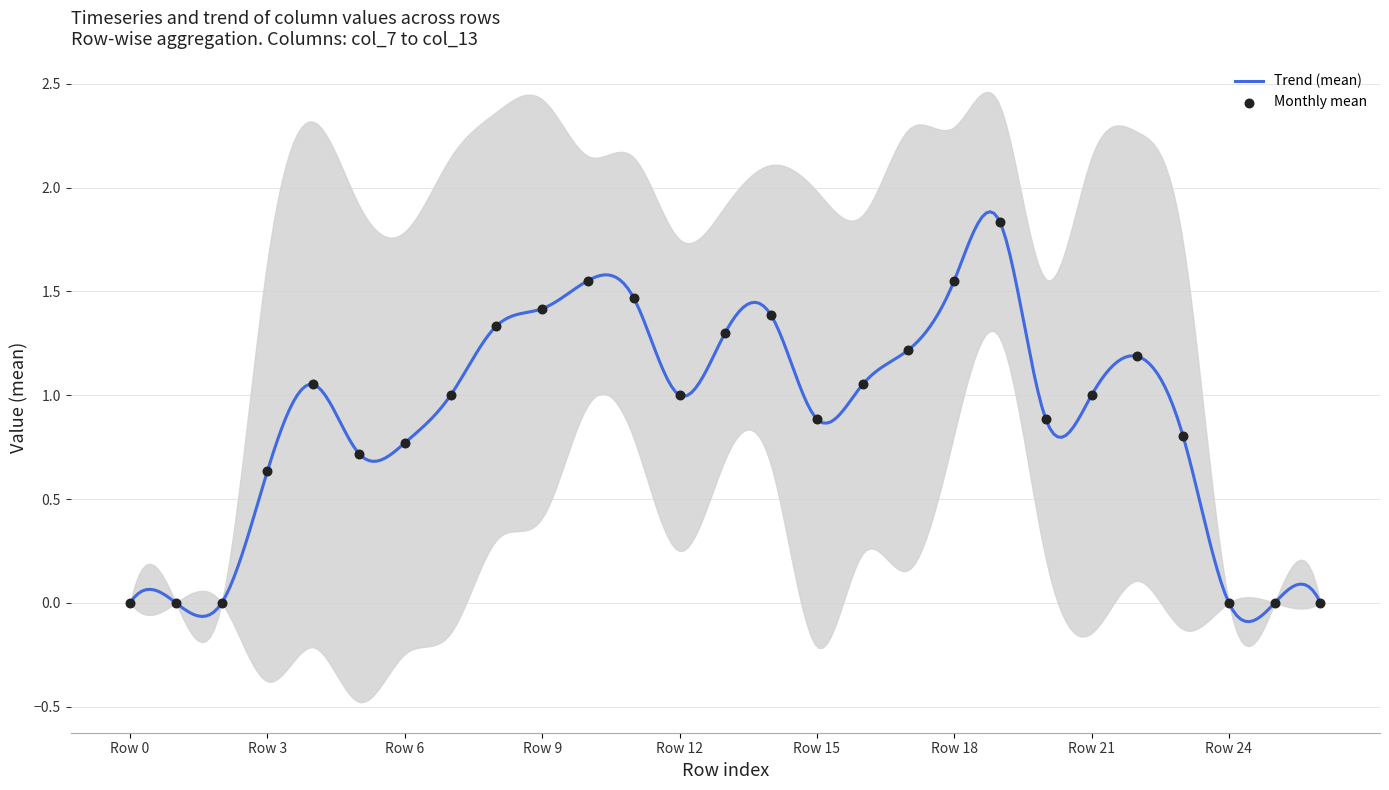

Is the value of col_12 at Row 8 greater than the value of col_13 at Row 24?

Yes